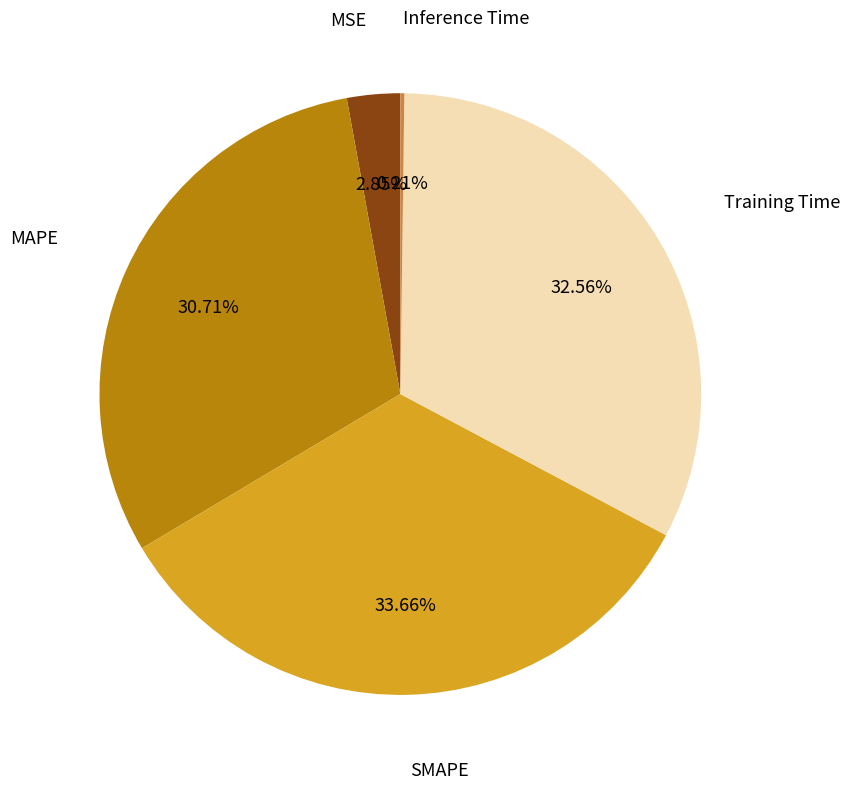

Is there a majority slice in this chart?

No